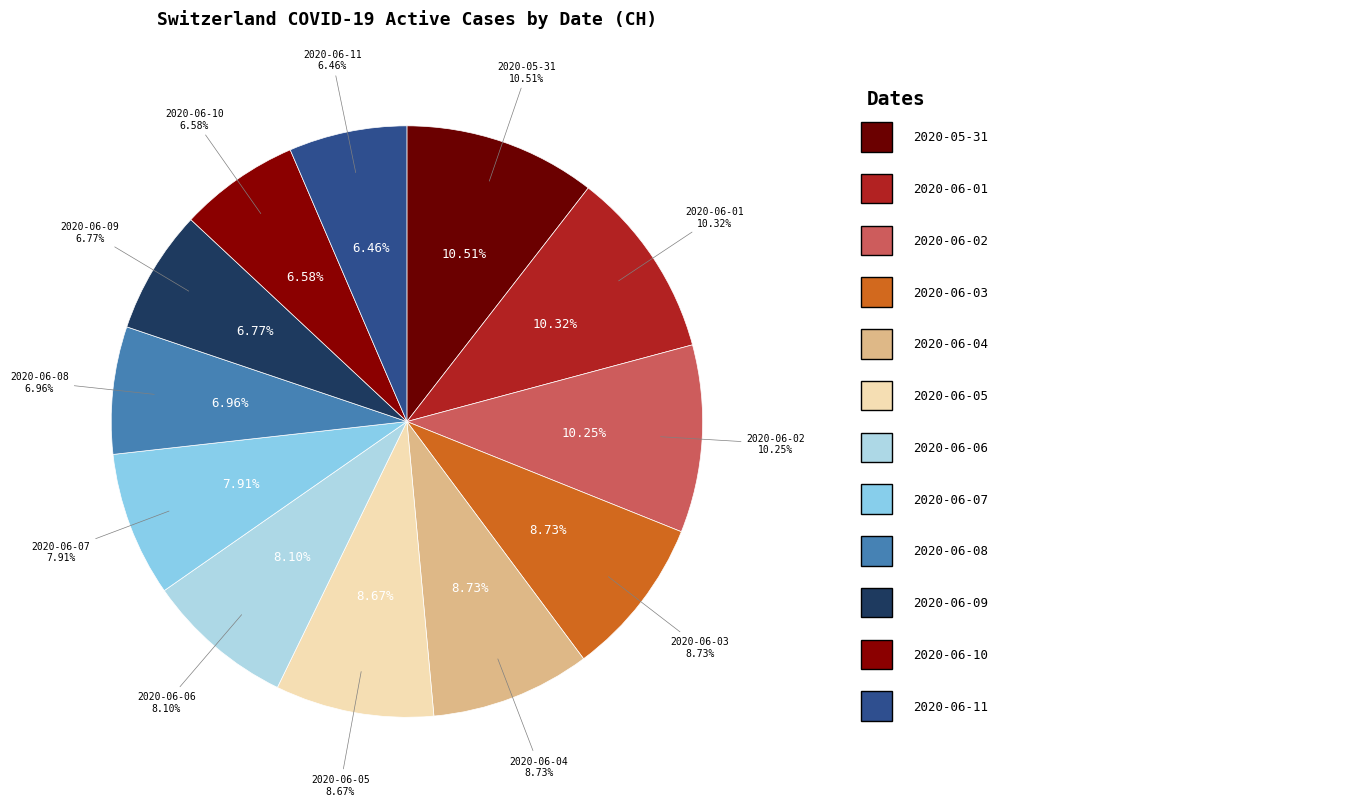

Is the sum of 2020-06-04 and 2020-06-06 greater than half?

No